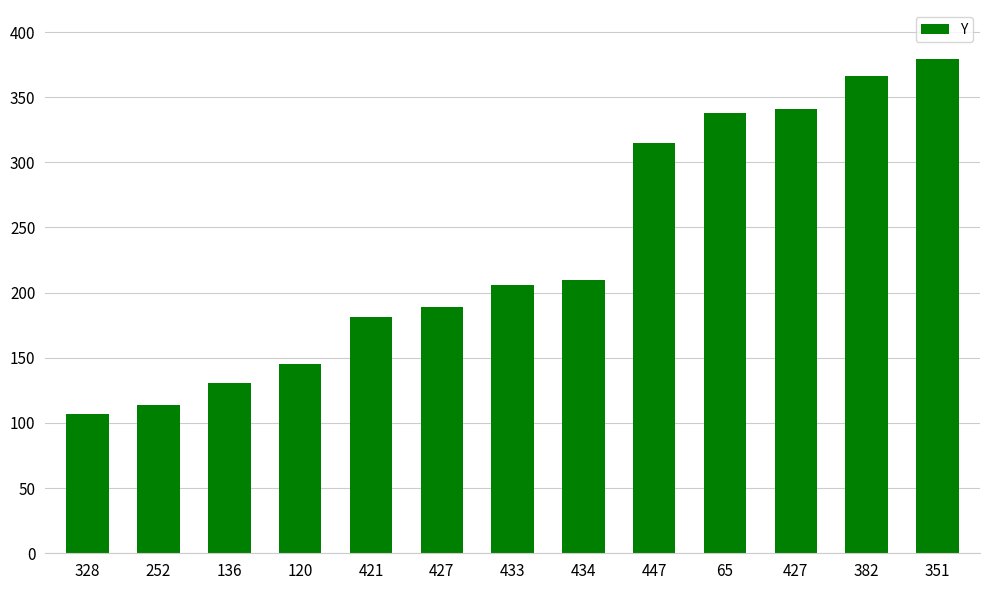

List the labels in order of value, smallest first.

328, 252, 136, 120, 421, 427, 433, 434, 447, 65, 427, 382, 351